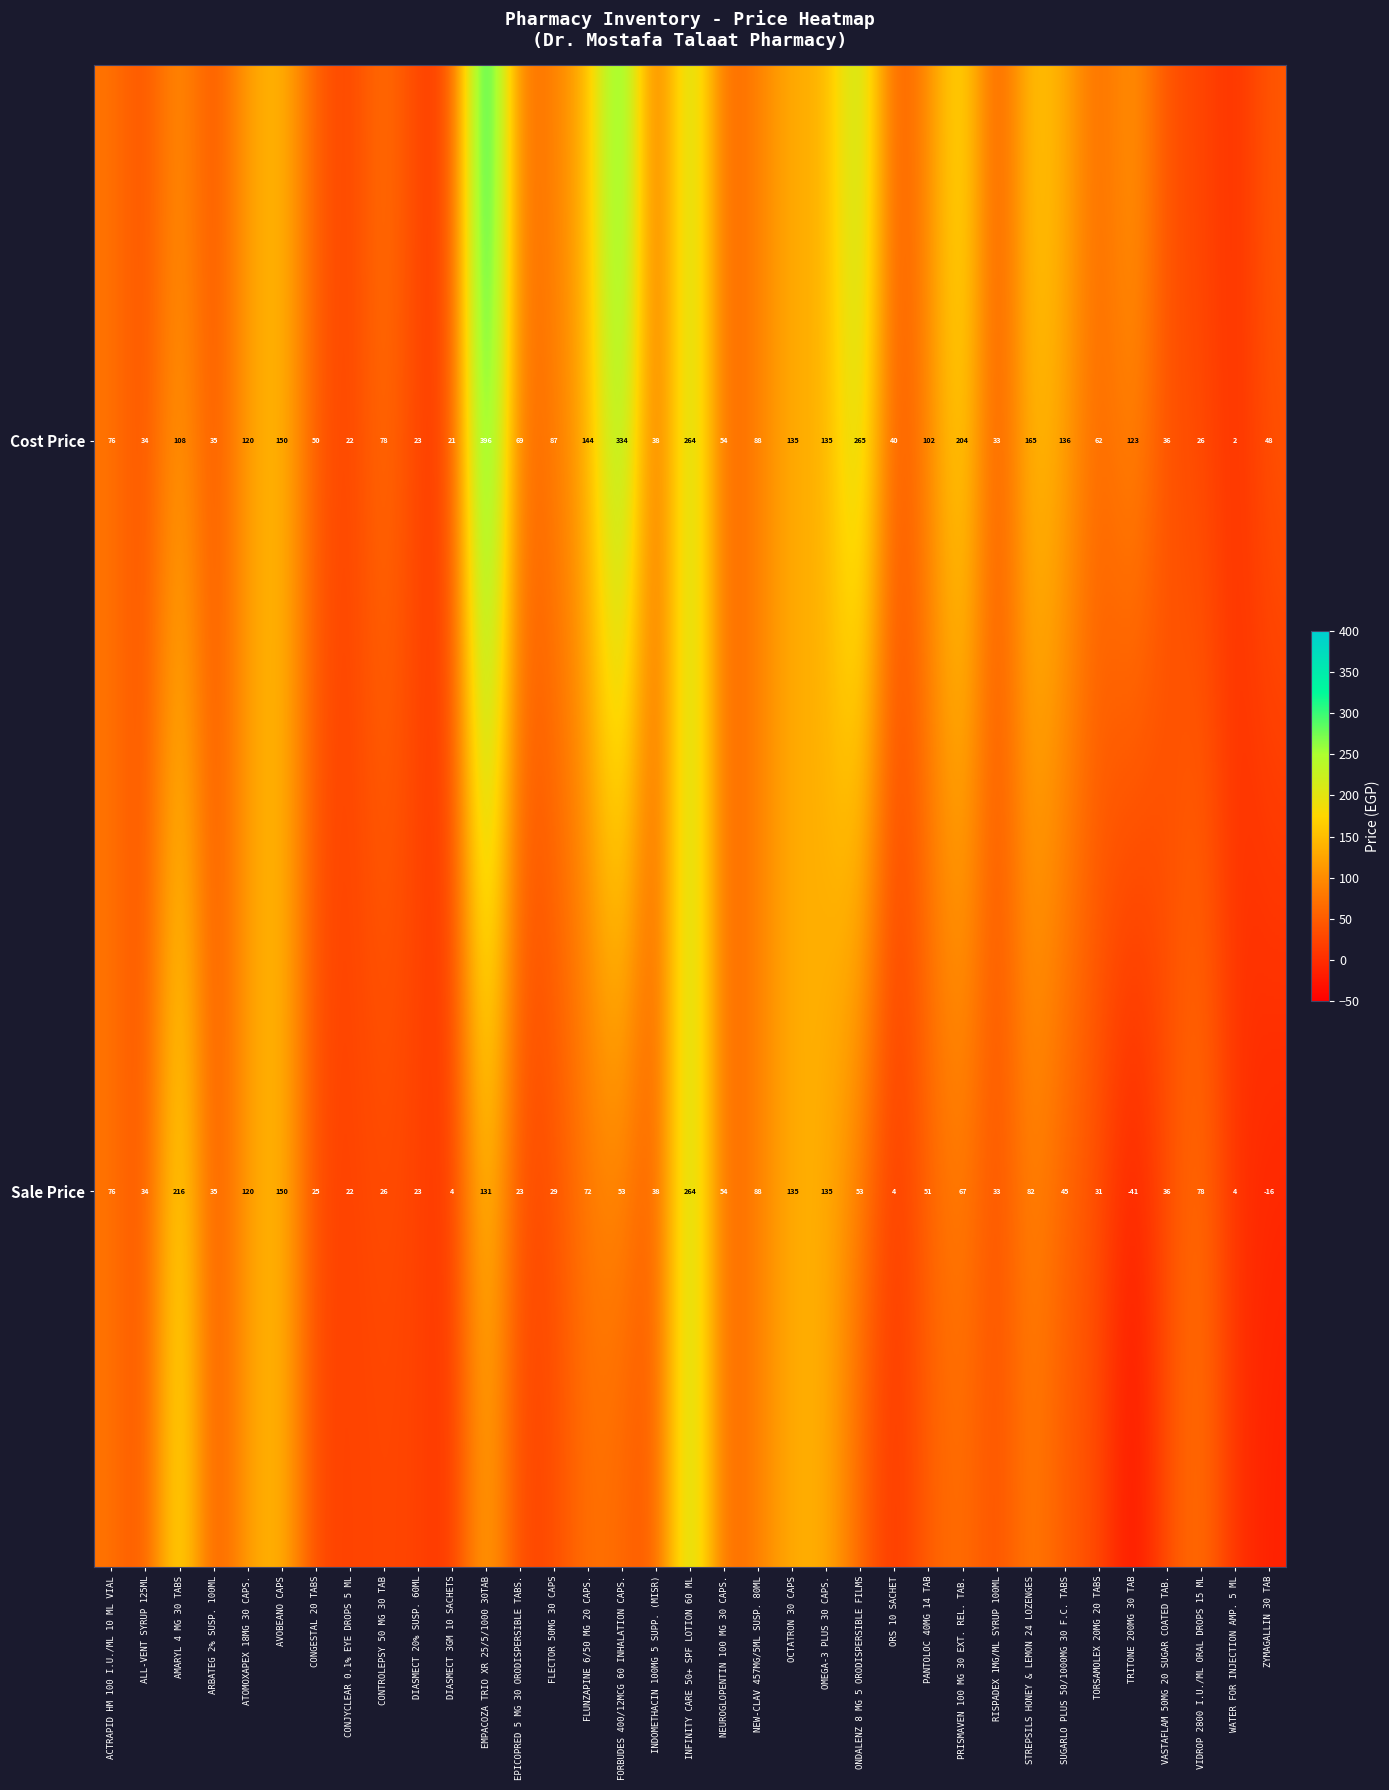

The value of Cost Price at ORS 10 SACHET is 24. True or false?

False